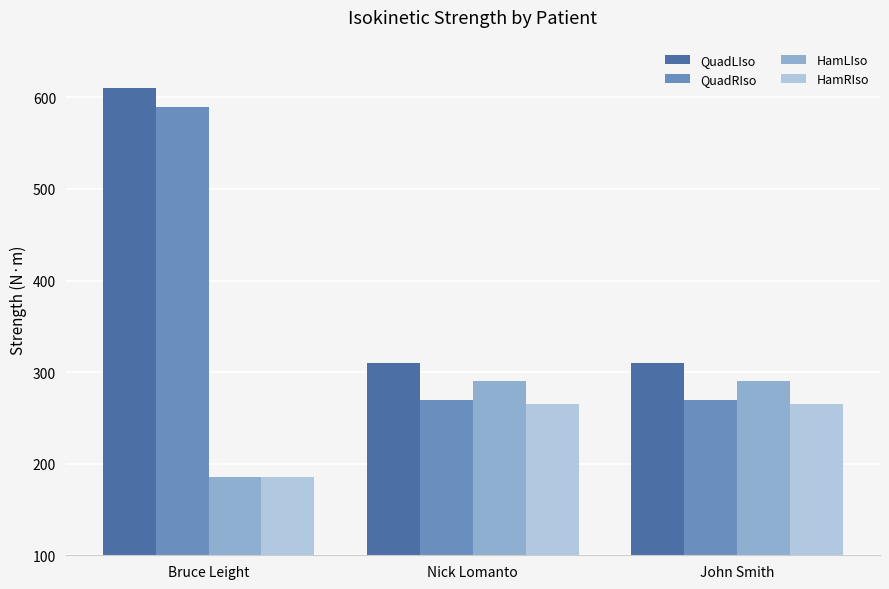

At which category does the chart reach its peak across all series?

Bruce Leight